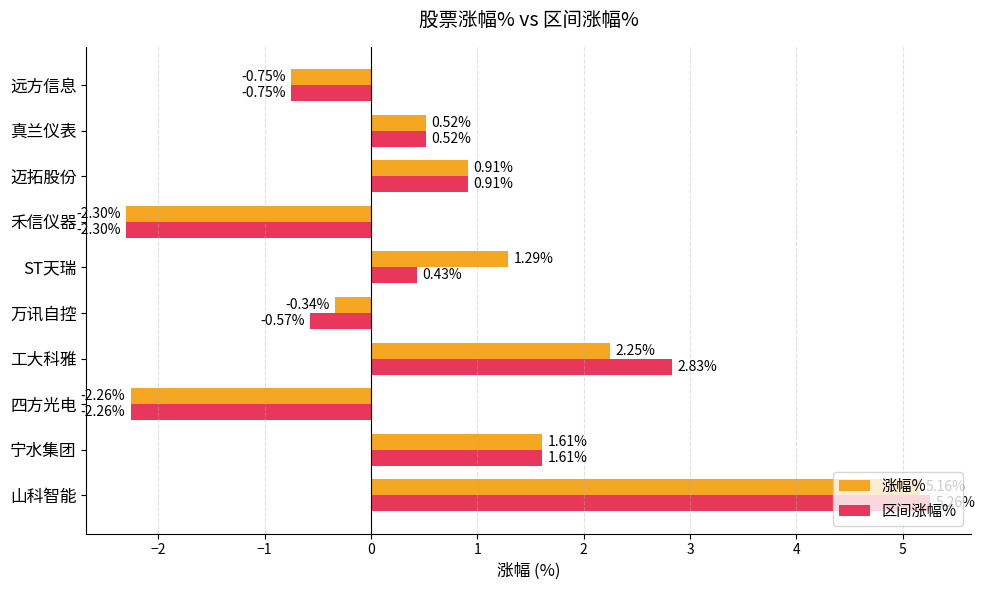

What is the difference between the maximum and minimum values in the 涨幅% series?

7.5